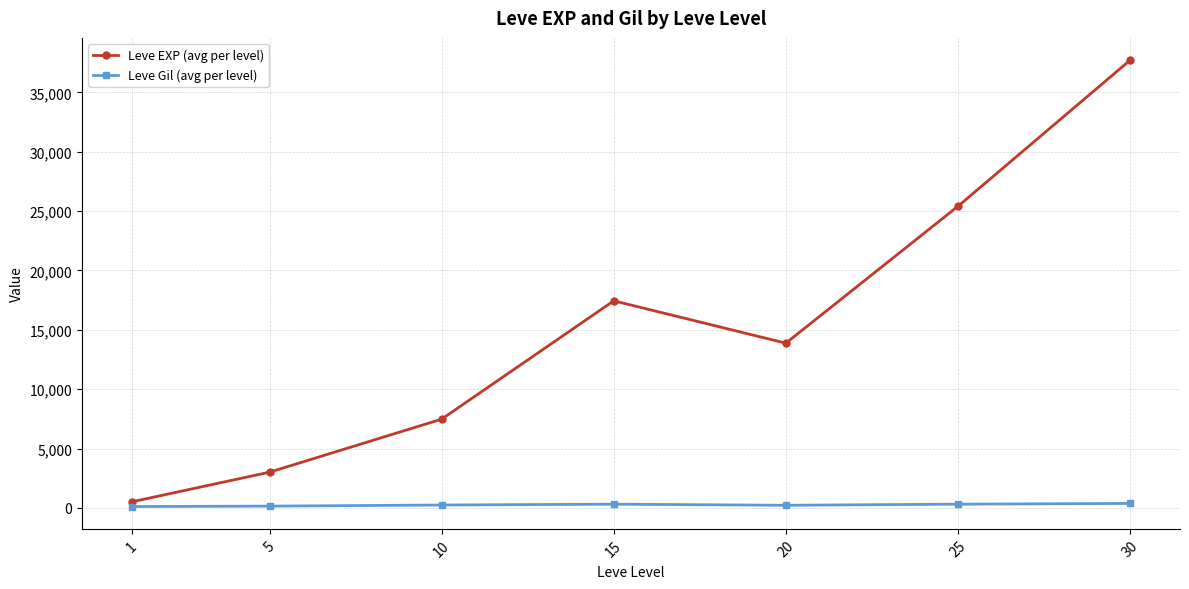

Rank the series at 10 from highest to lowest value.

Leve EXP (avg per level), Leve Gil (avg per level)